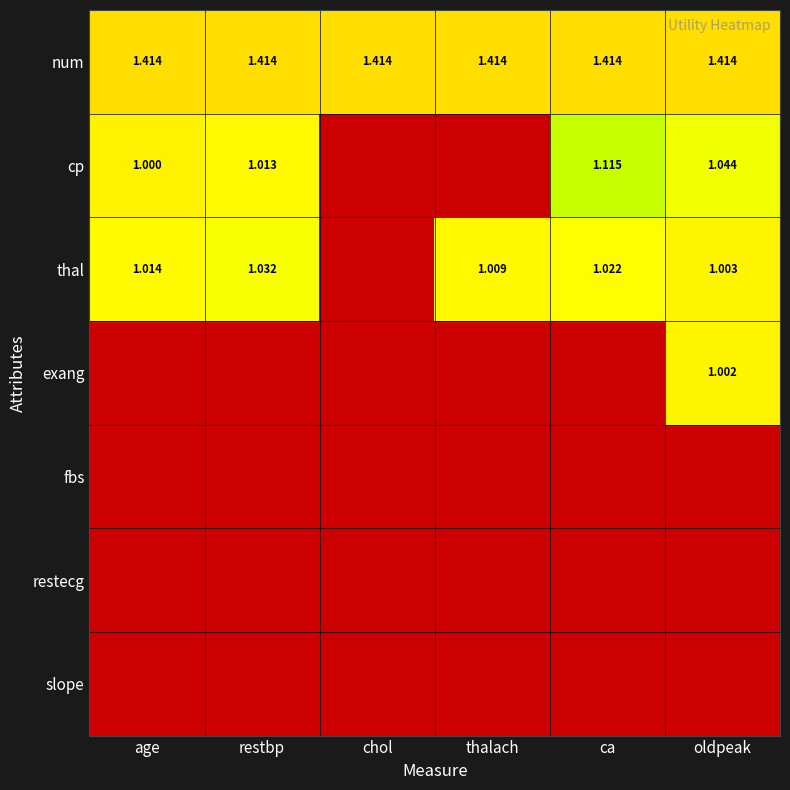

Rank the series by their maximum value, from lowest to highest.

fbs, restecg, slope, exang, thal, cp, num